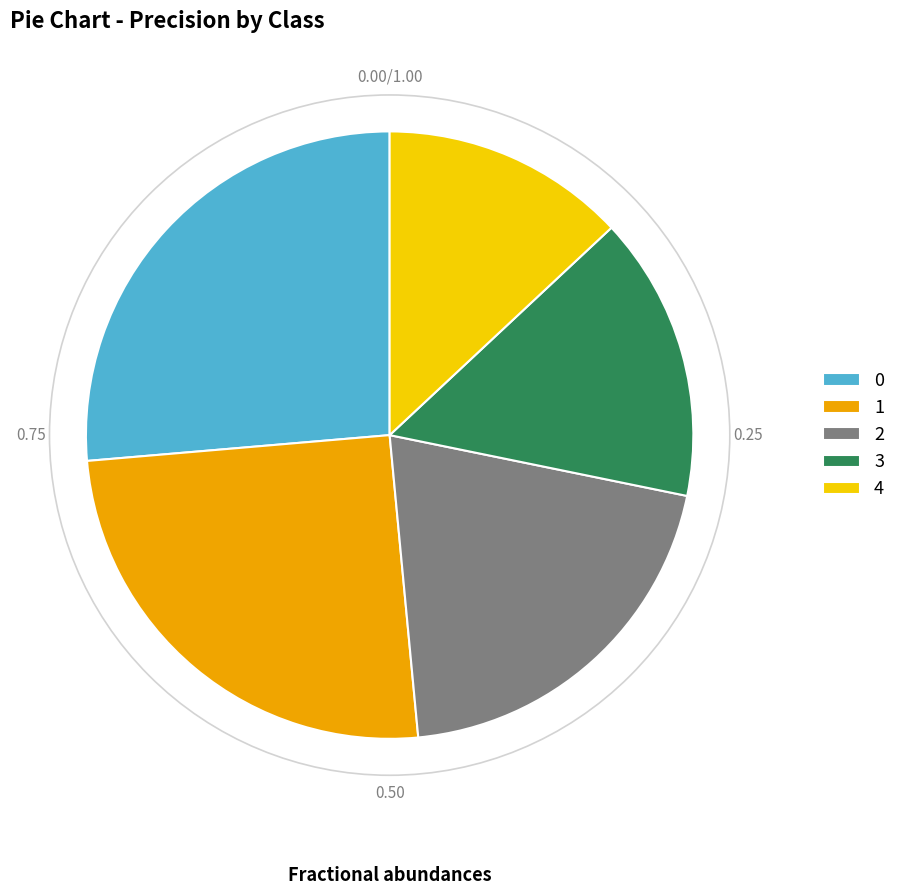

Does 0 represent more than half of the total?

No